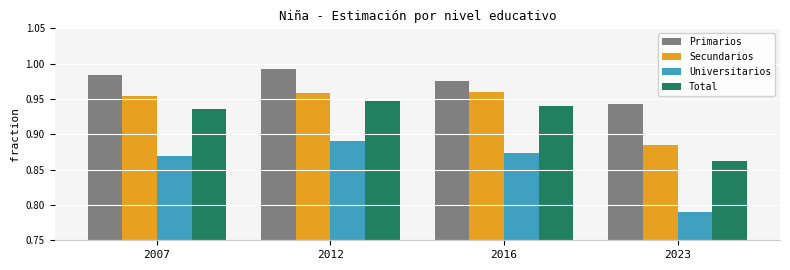

What is the sum of the Universitarios values at 2016 and 2023?

1.7